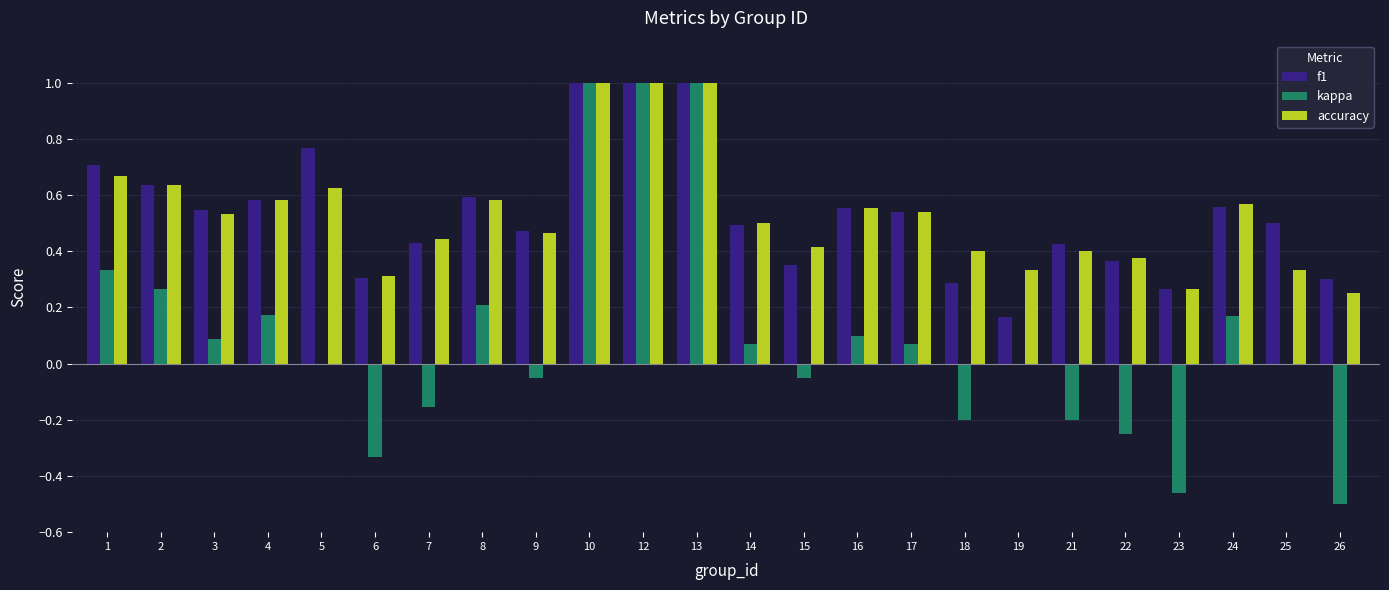

Is it true that accuracy equals 0.8 at 9?

False